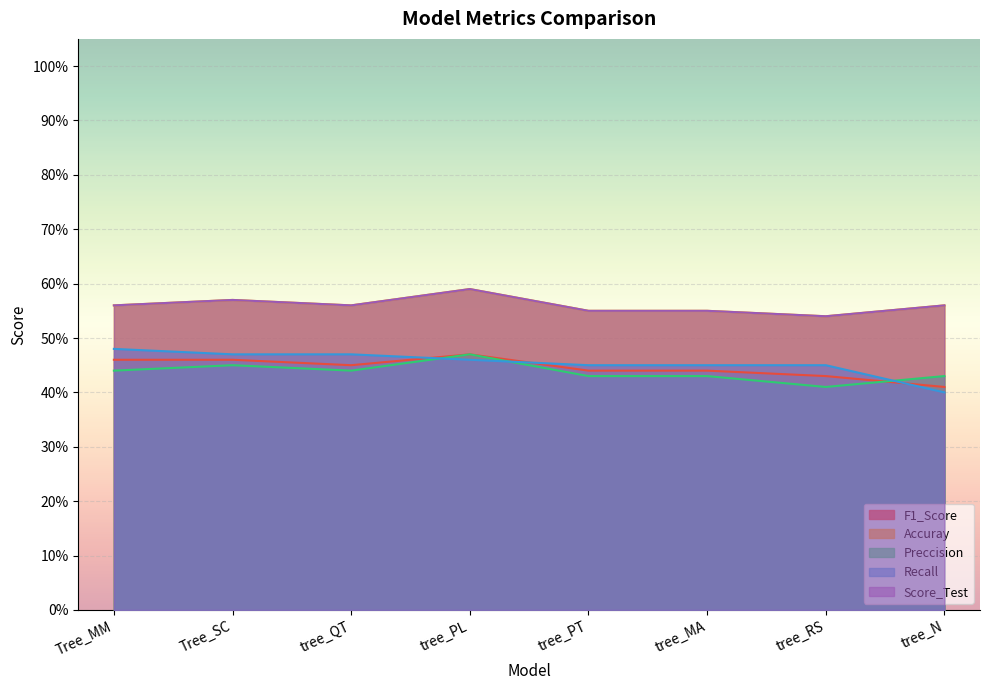

Does the chart display data point markers on the line(s)?

No